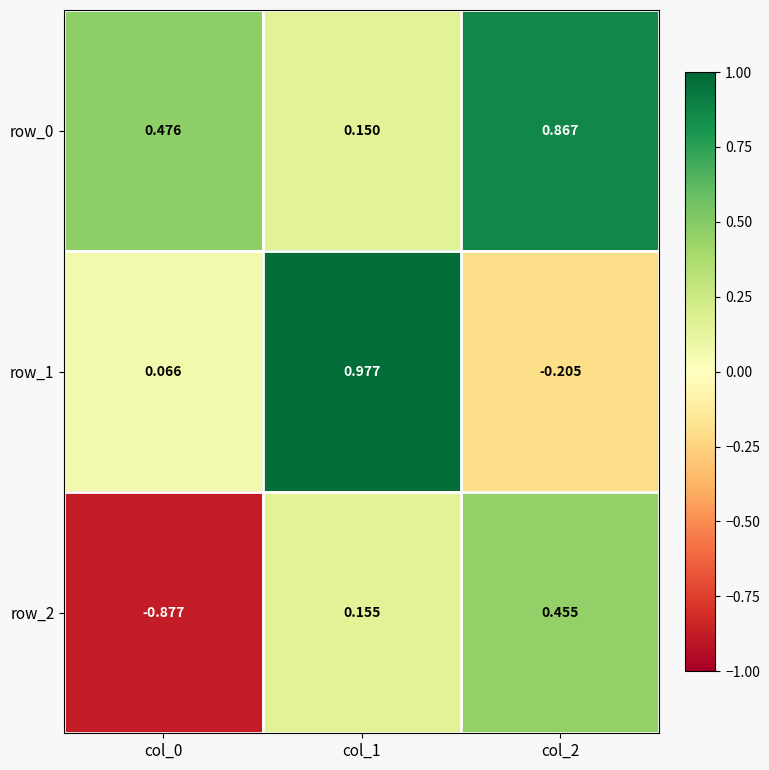

Is the value of row_0 at col_0 greater than the value of row_1 at col_2?

Yes